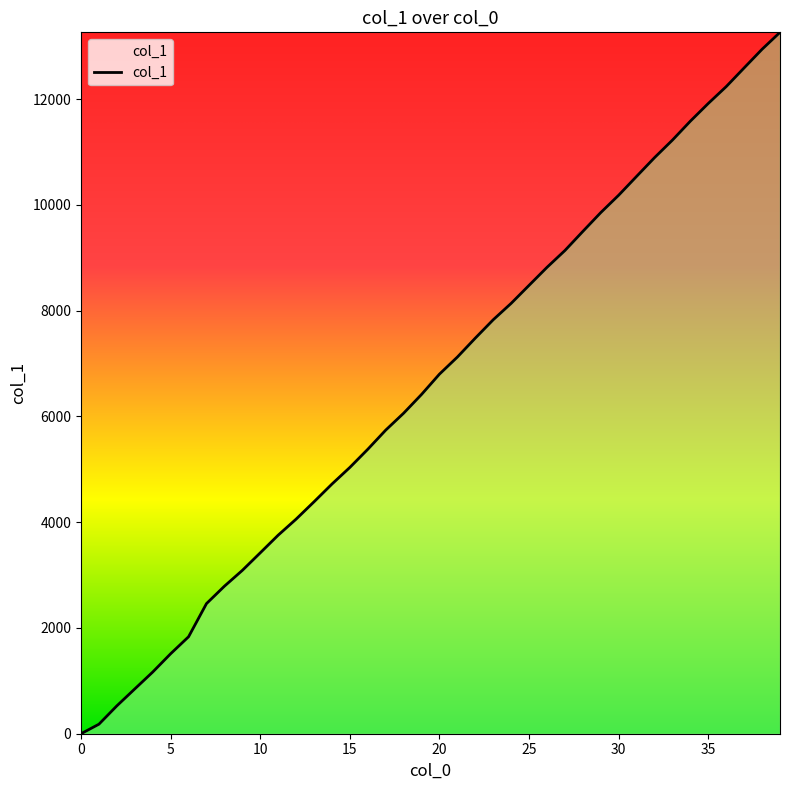

What is the greatest value displayed?

13261